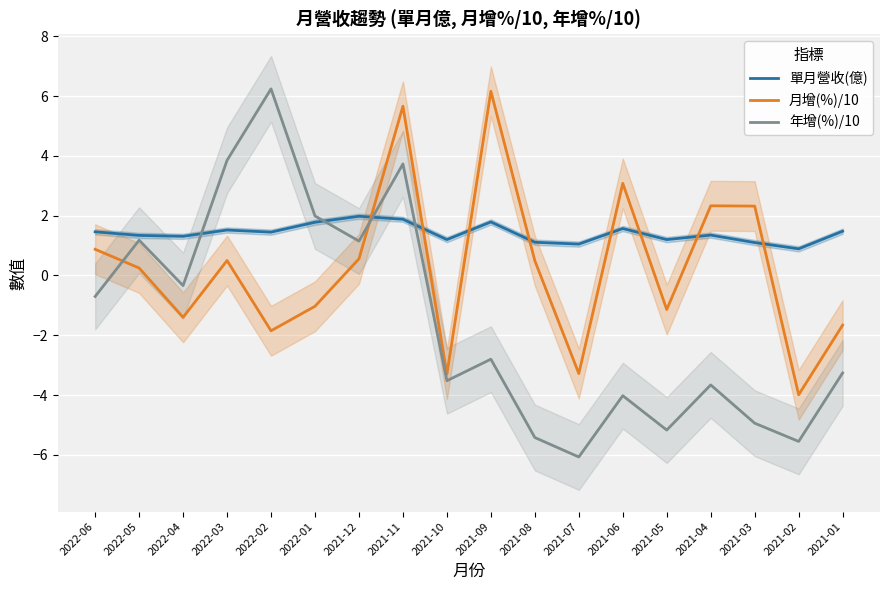

At how many categories does at least one series exceed -4?

18